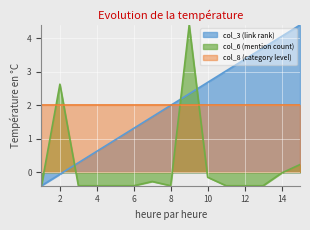

What is the difference between the highest and lowest values at 6?

2.4